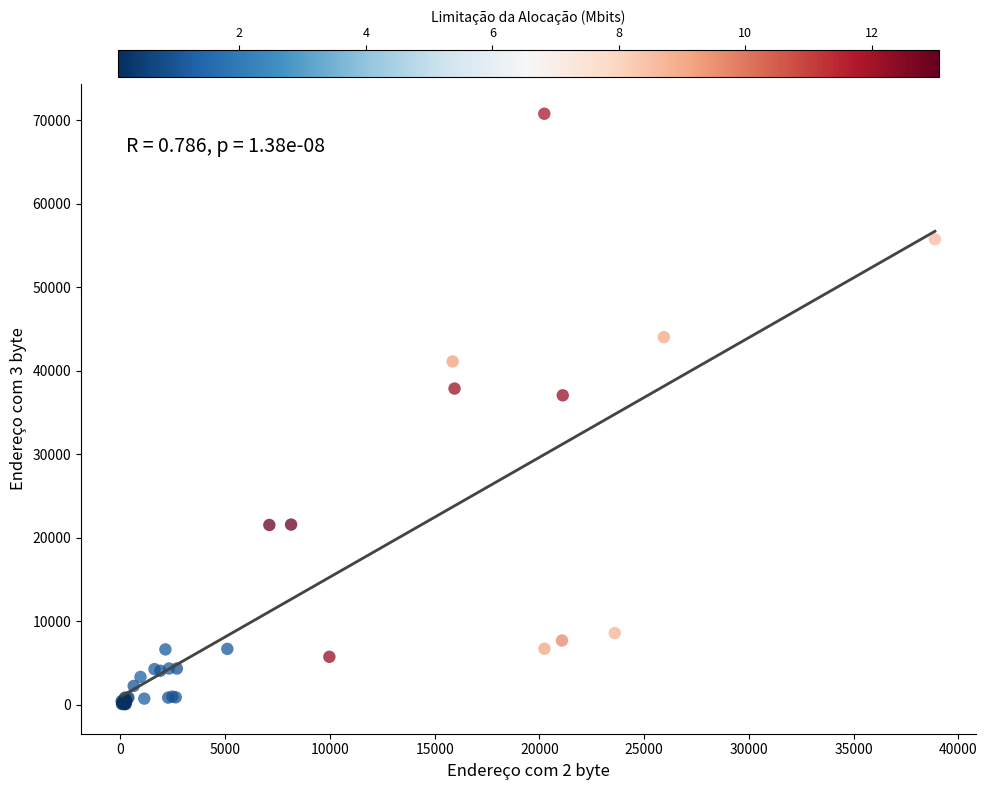

What Y value in the scatter plot is closest to 35417?

37051